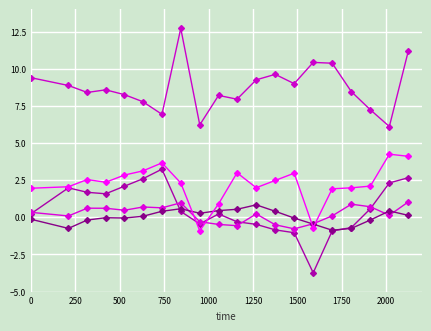

Count the number of data series in this chart.

5